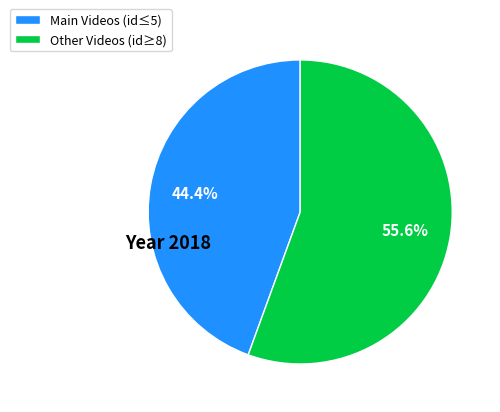

What is the largest slice in the pie chart?

Other Videos (id≥8)